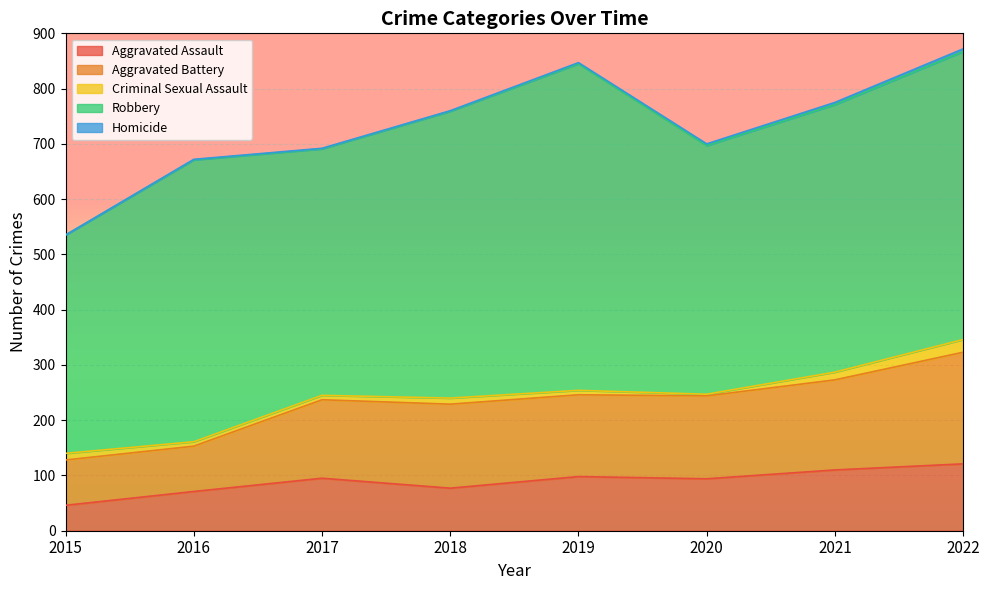

How many lines are shown in the chart?

5